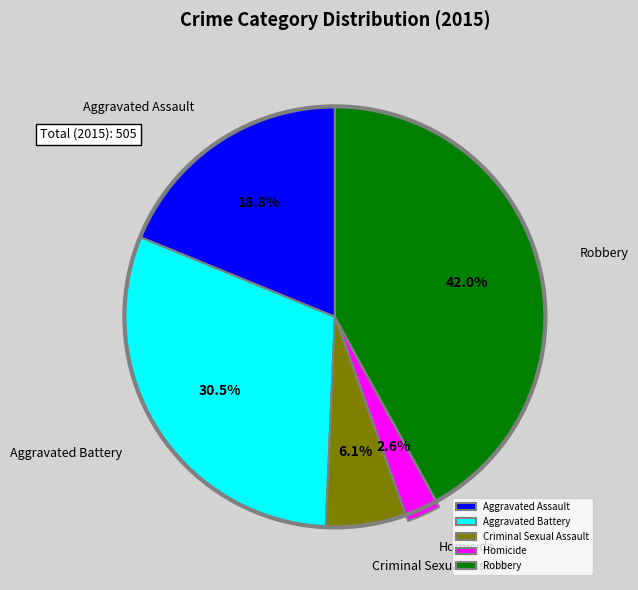

Which category has the biggest portion of the pie?

Robbery